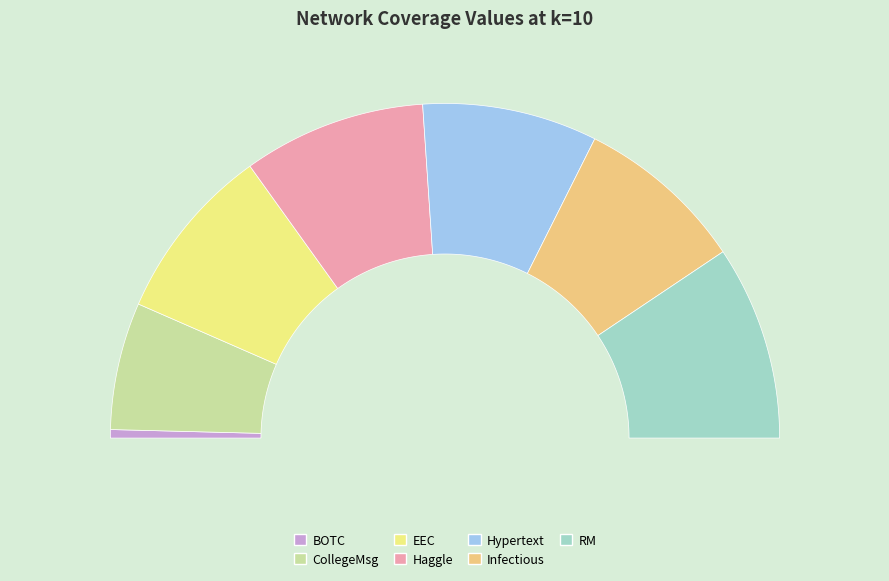

Is it true that EEC is 11% of the pie?

False